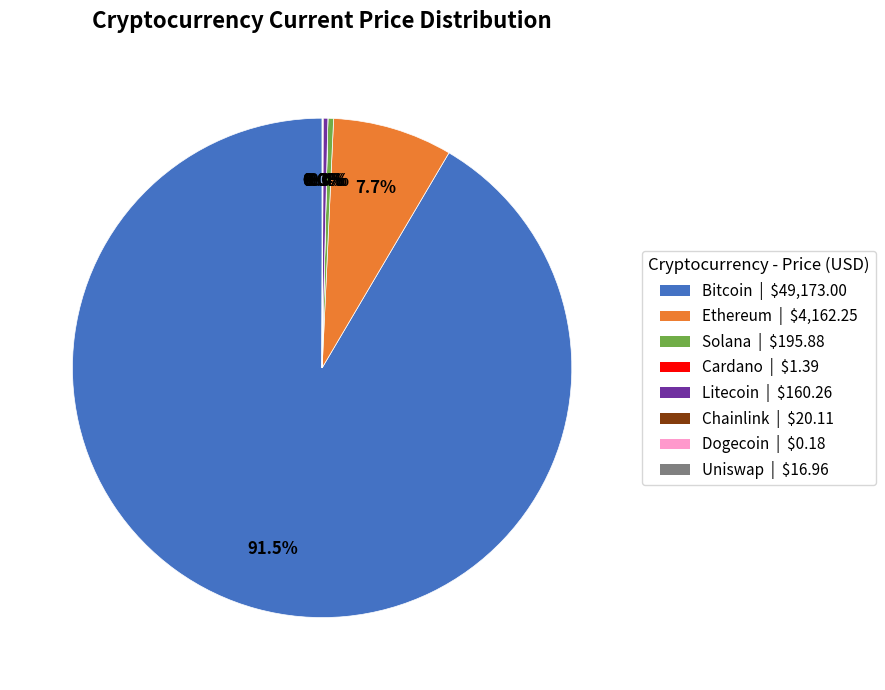

Does any single category account for the majority?

Yes